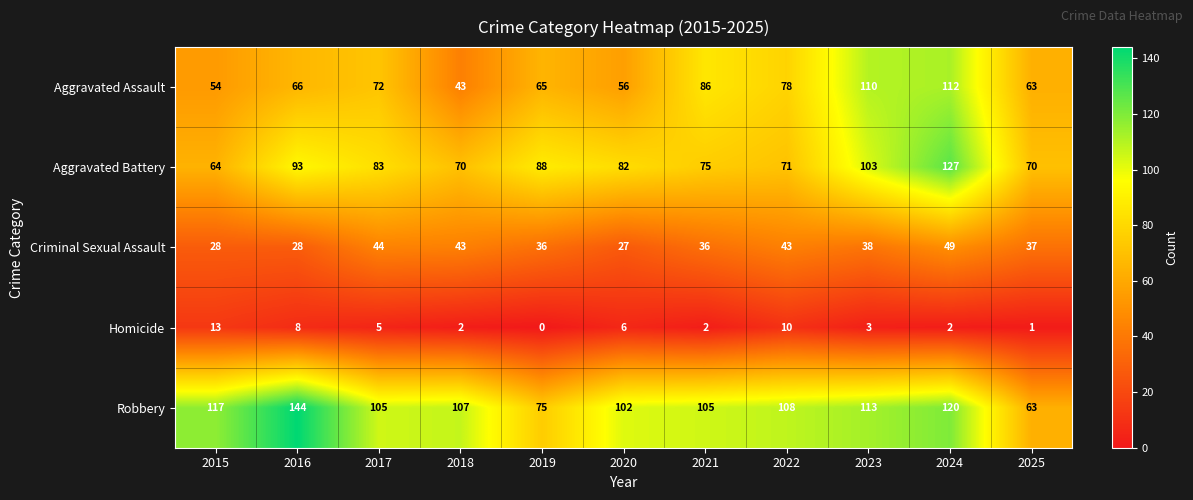

What is the maximum value shown in the chart?

144